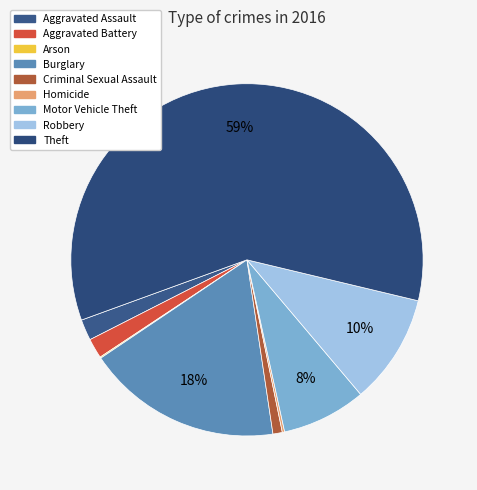

Which slice represents more than half of the pie?

Theft